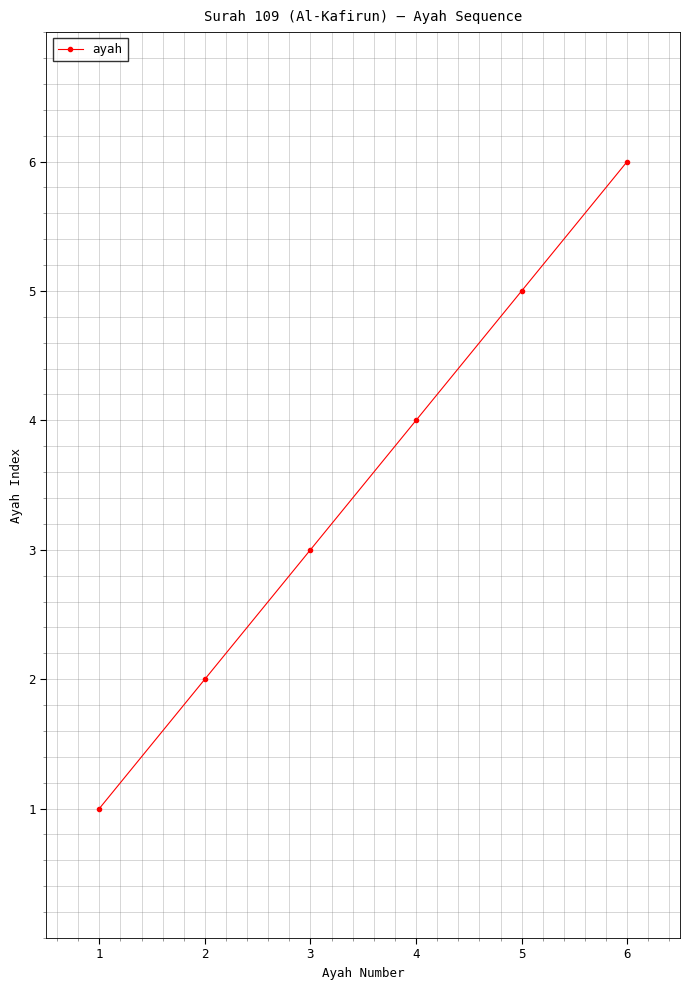

What is the maximum value shown in the chart?

6